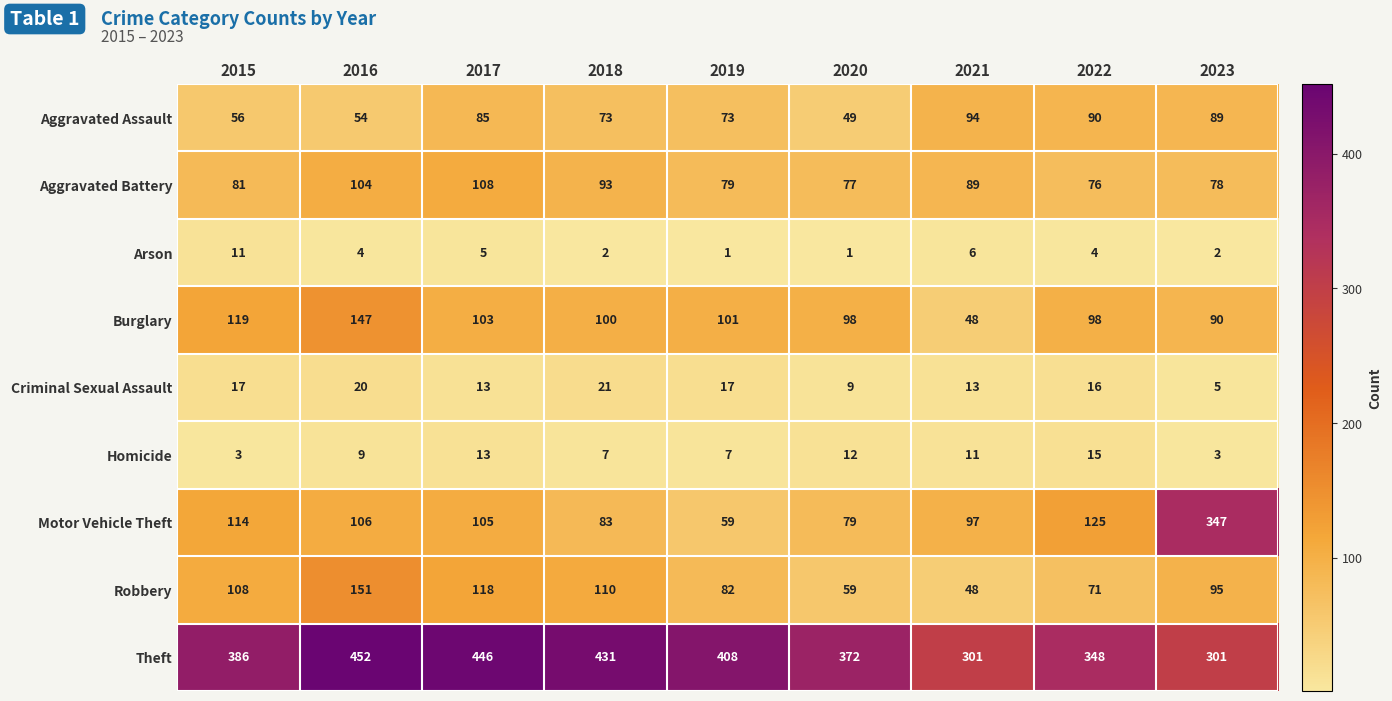

What is the difference between the maximum and minimum values in the Theft series?

151